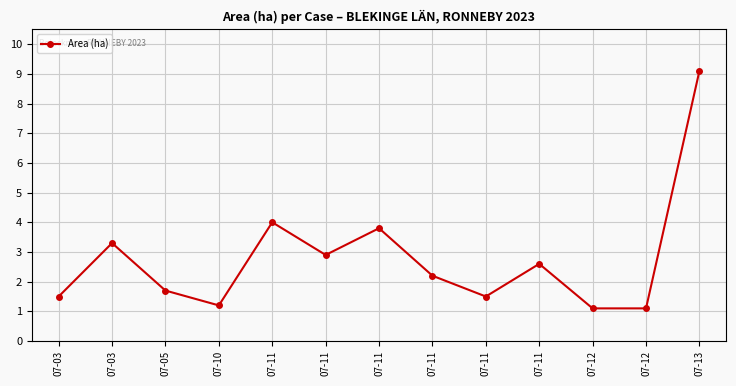

The chart shows a value of 2.2 at 07-03. True or false?

False